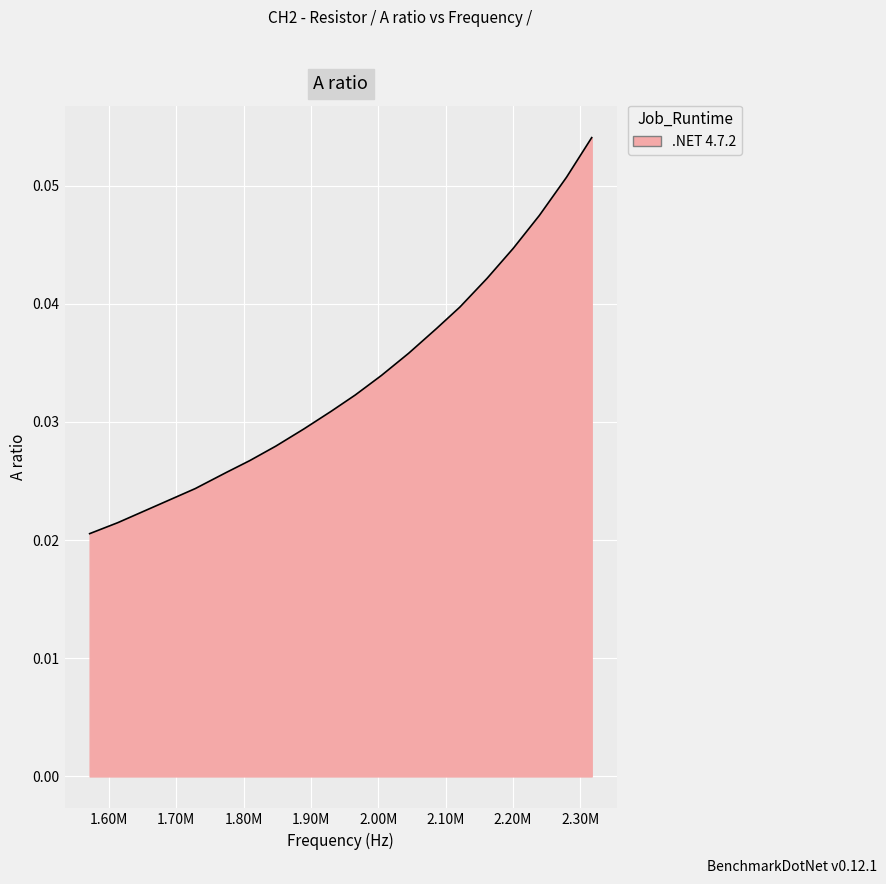

Reading left to right, extract all data points from this chart.

0.0	0.0	0.0	0.0	0.0	0.0	0.0	0.0	0.0	0.0	0.0	0.0	0.0	0.0	0.0	0.0	0.0	0.0	0.1	0.1